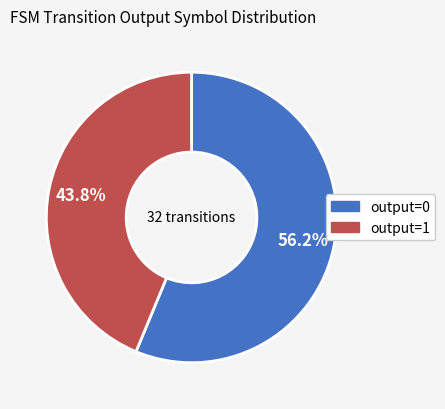

Which category has the biggest portion of the pie?

output=0